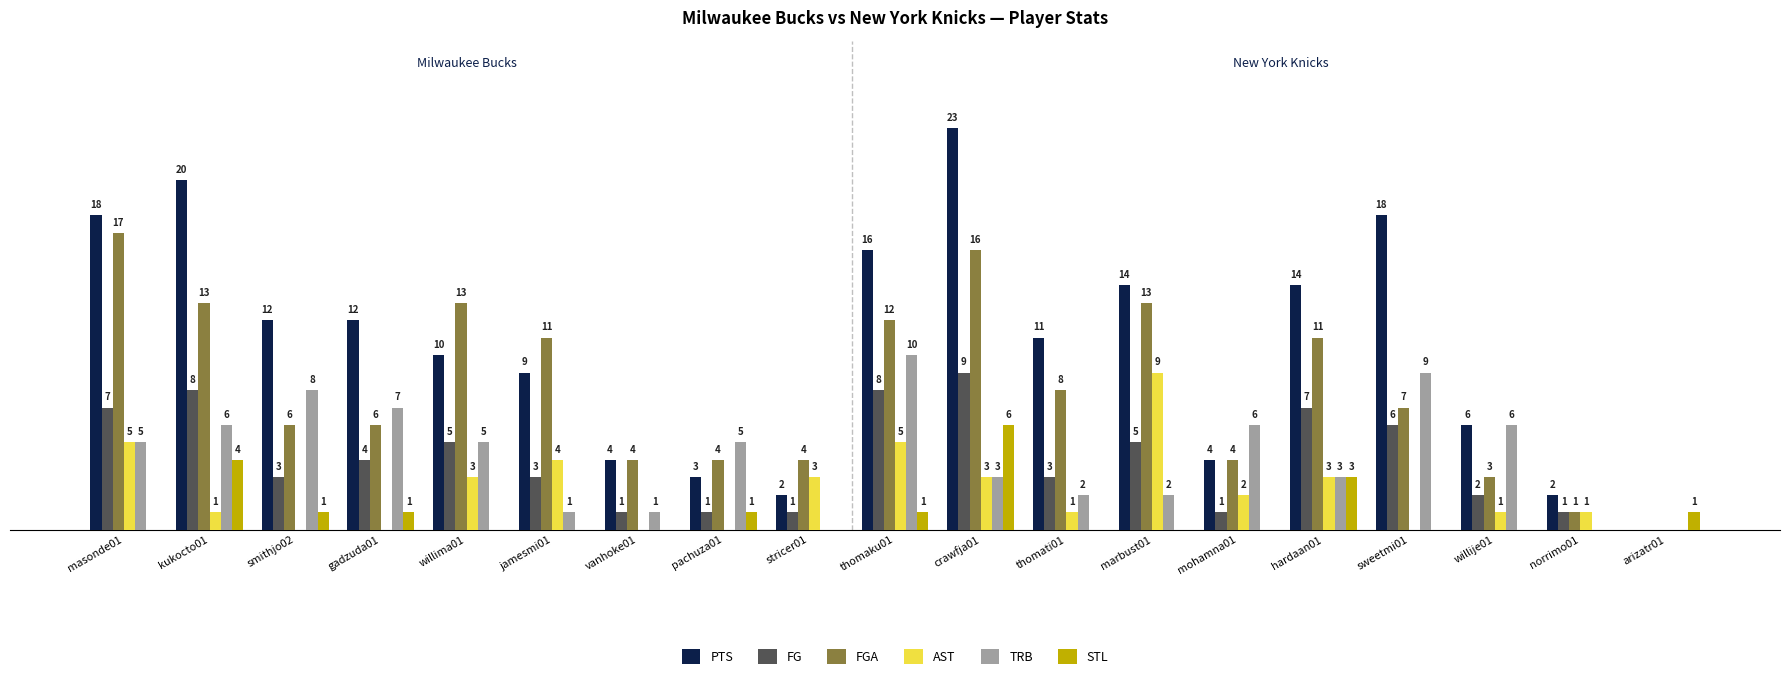

Where does the AST series first go above 1?

masonde01